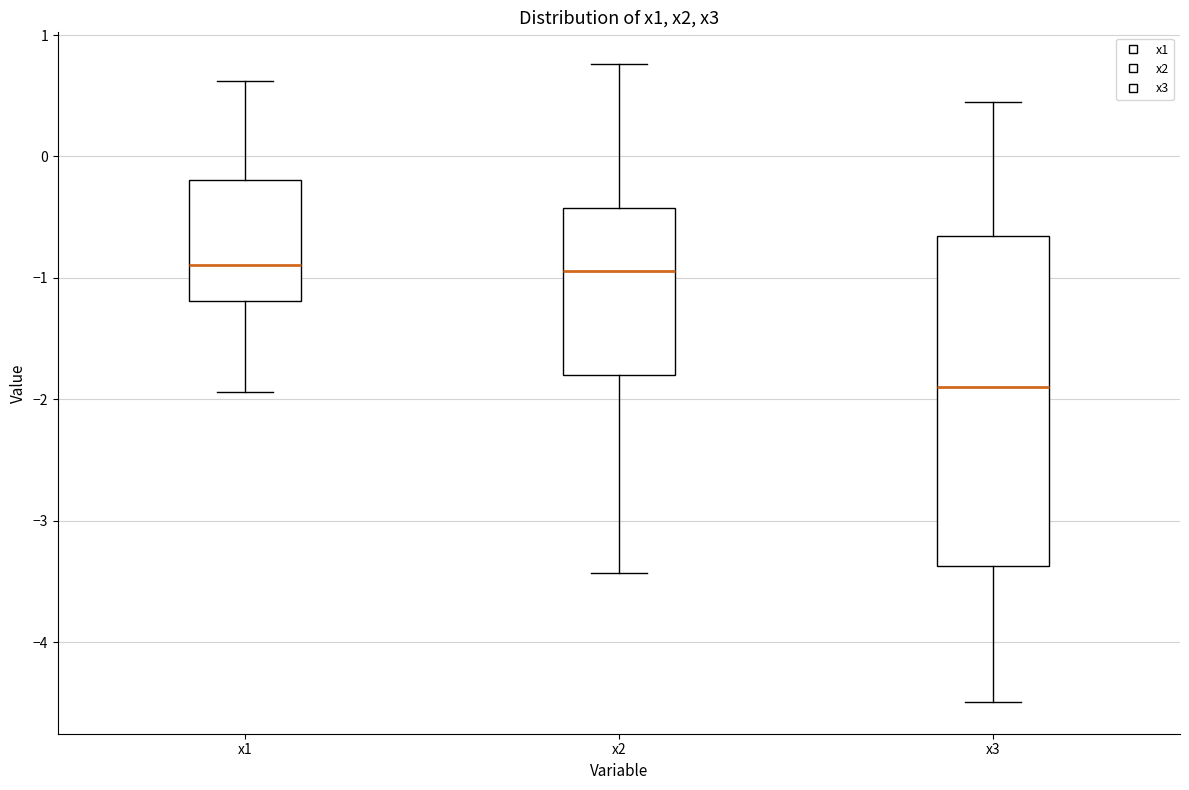

Which box is the tallest, from its lower edge to its upper edge?

x3